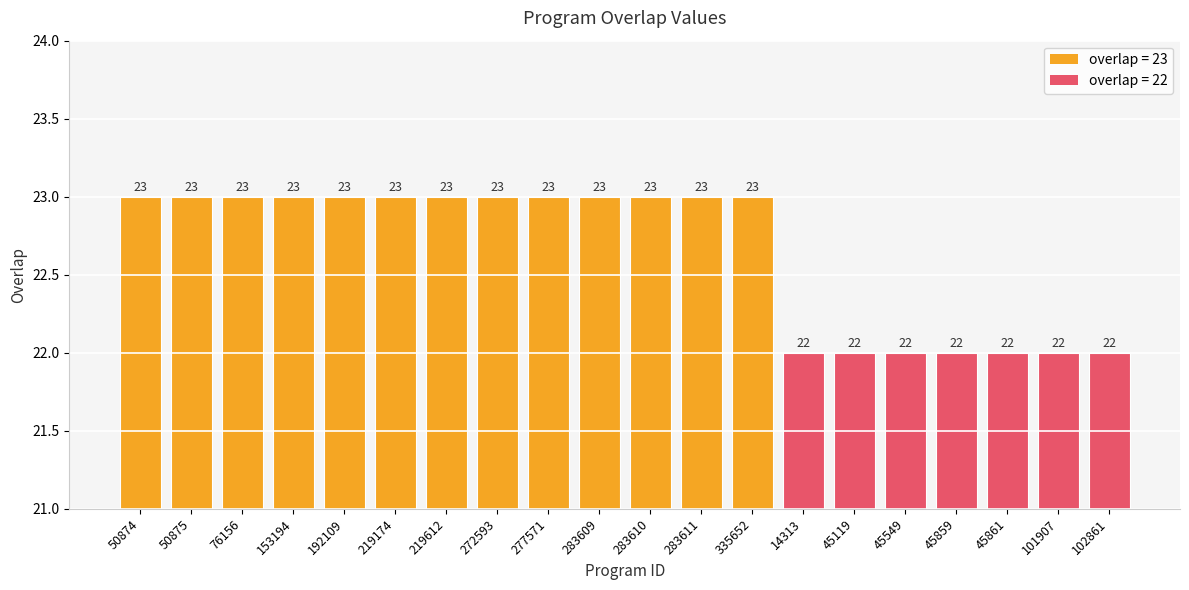

What is the difference between the maximum and minimum values?

1